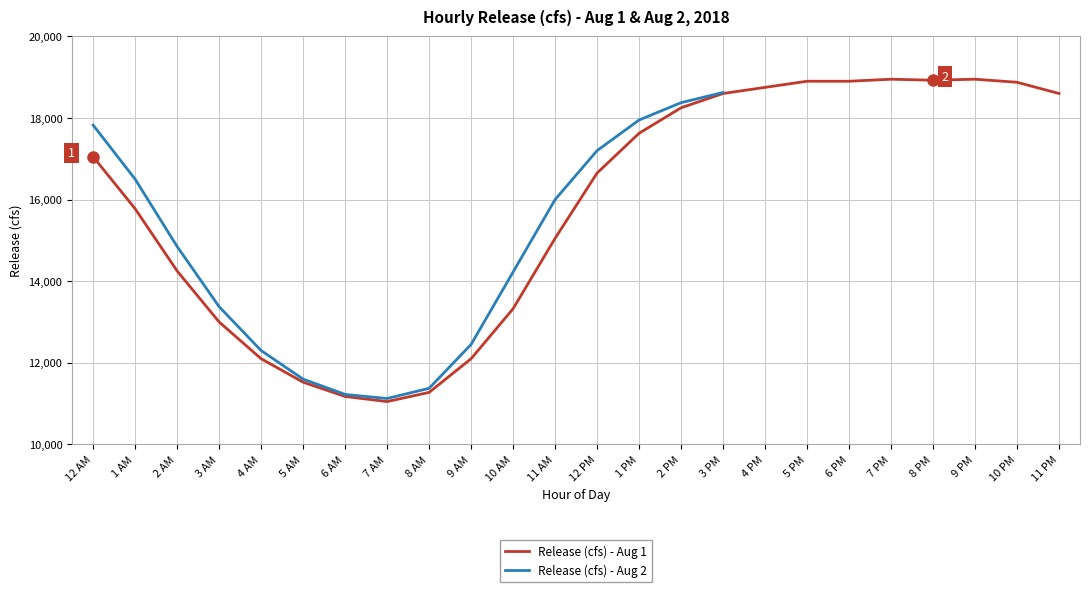

How many values are below 17050?

12